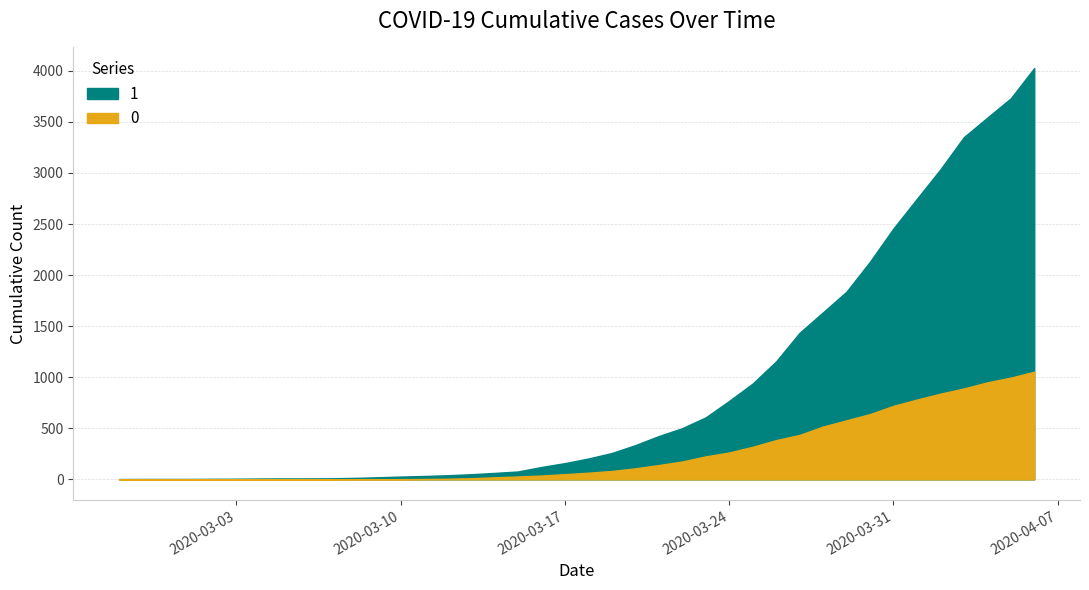

How many data points in 0 are above 65?

19